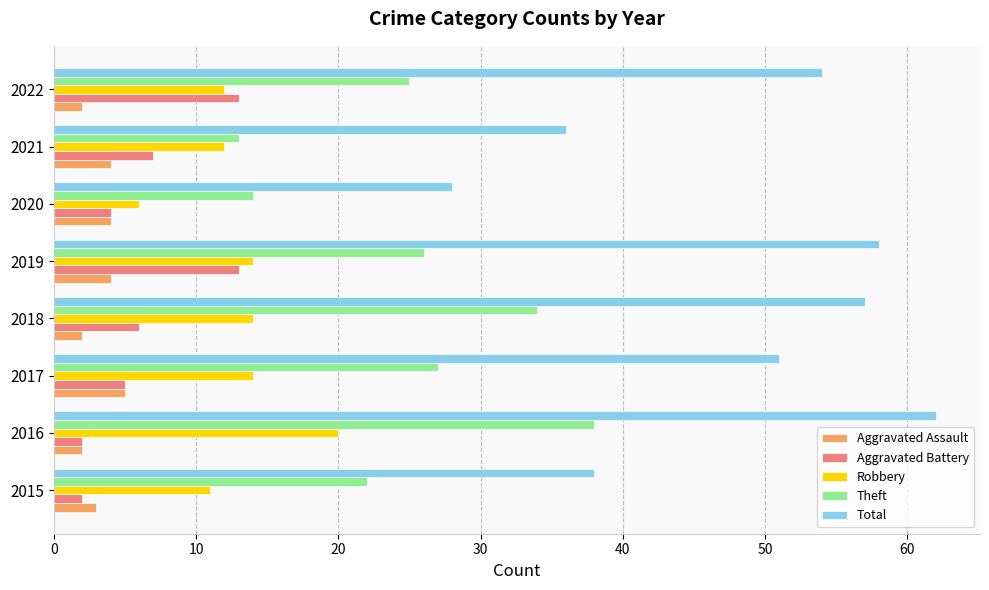

At which category is the sum across all series the highest?

2016